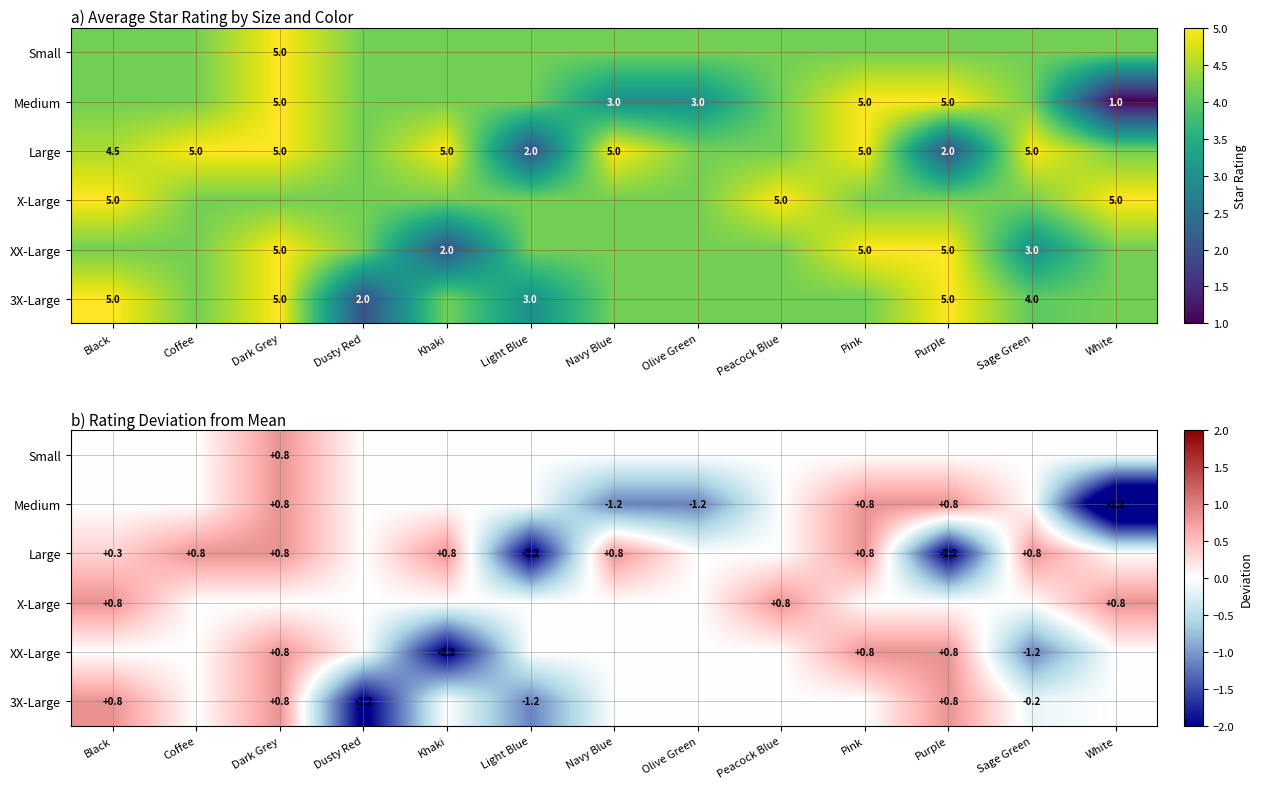

Rank the series by their maximum value, from highest to lowest.

Small, Medium, Large, X-Large, XX-Large, 3X-Large